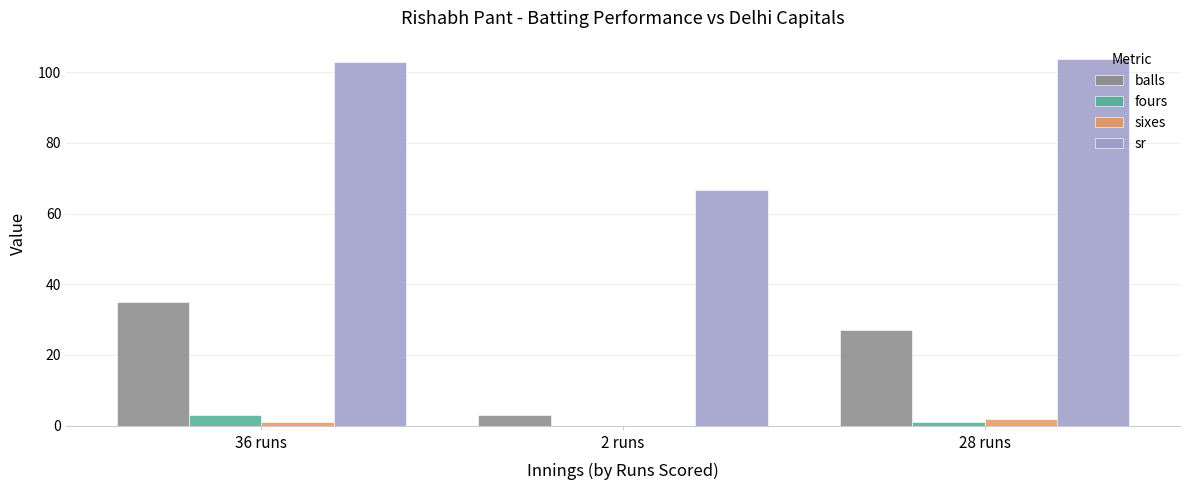

Which series changed the most between 2 runs and 28 runs?

sr